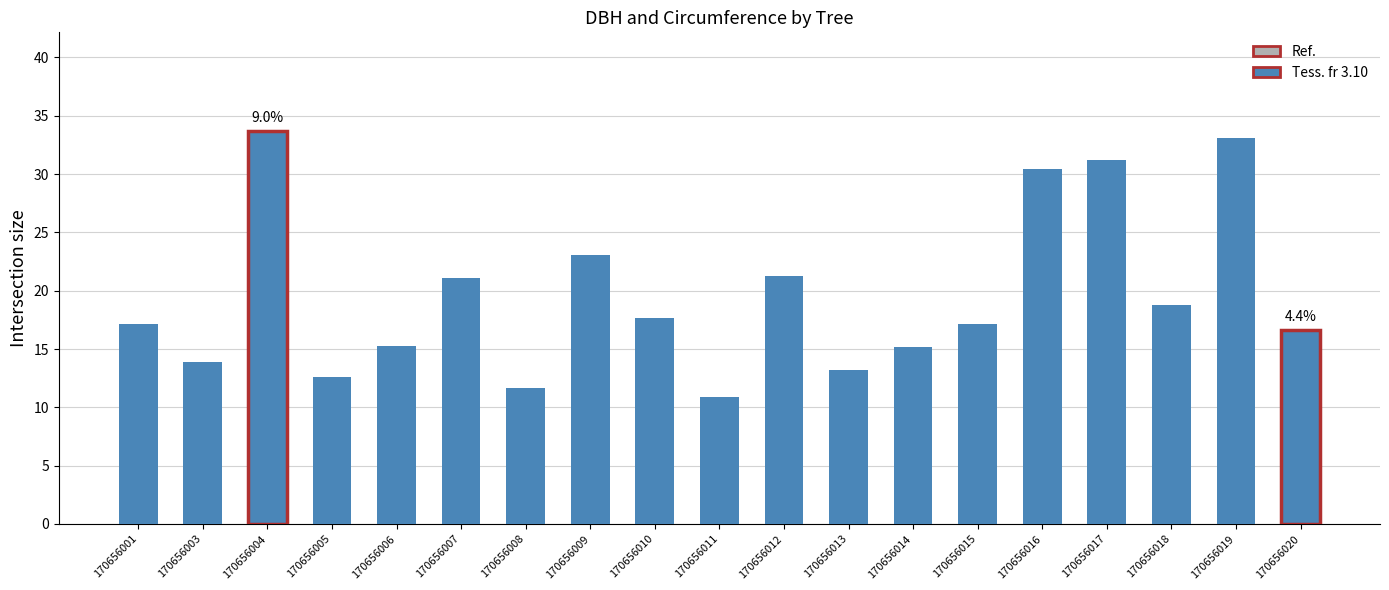

How many bars are there in total?

19